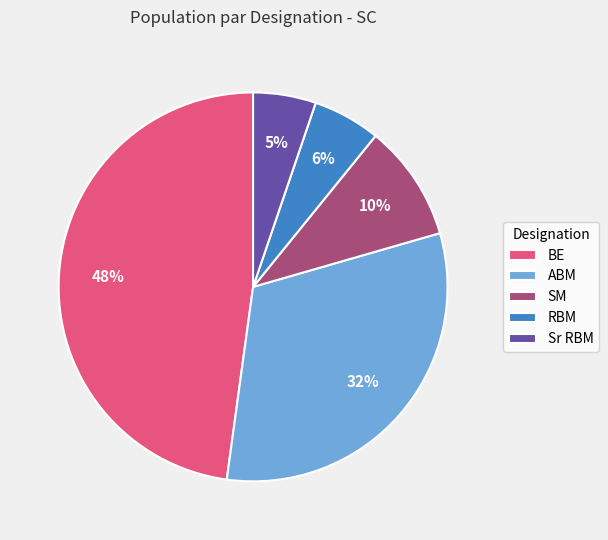

Which category has the biggest portion of the pie?

BE